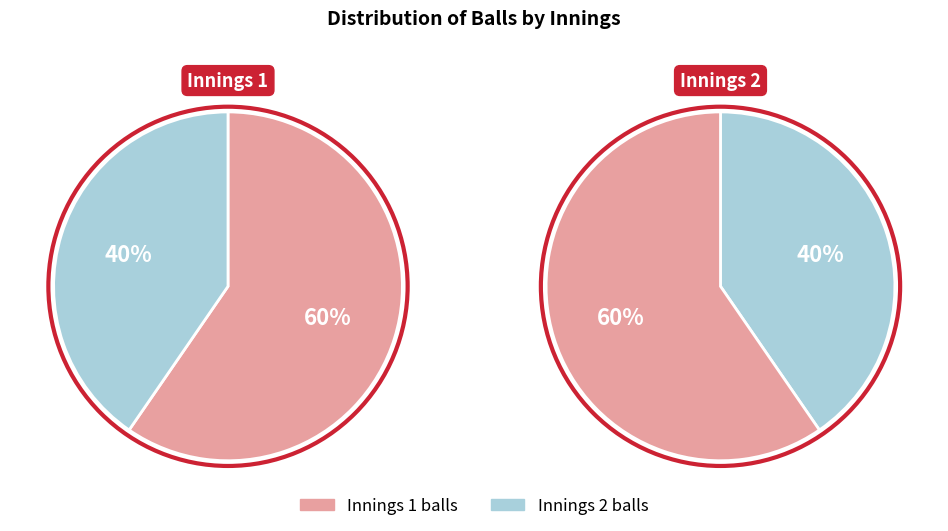

Between Innings 1 and Innings 2, which series saw the biggest shift?

innings 1